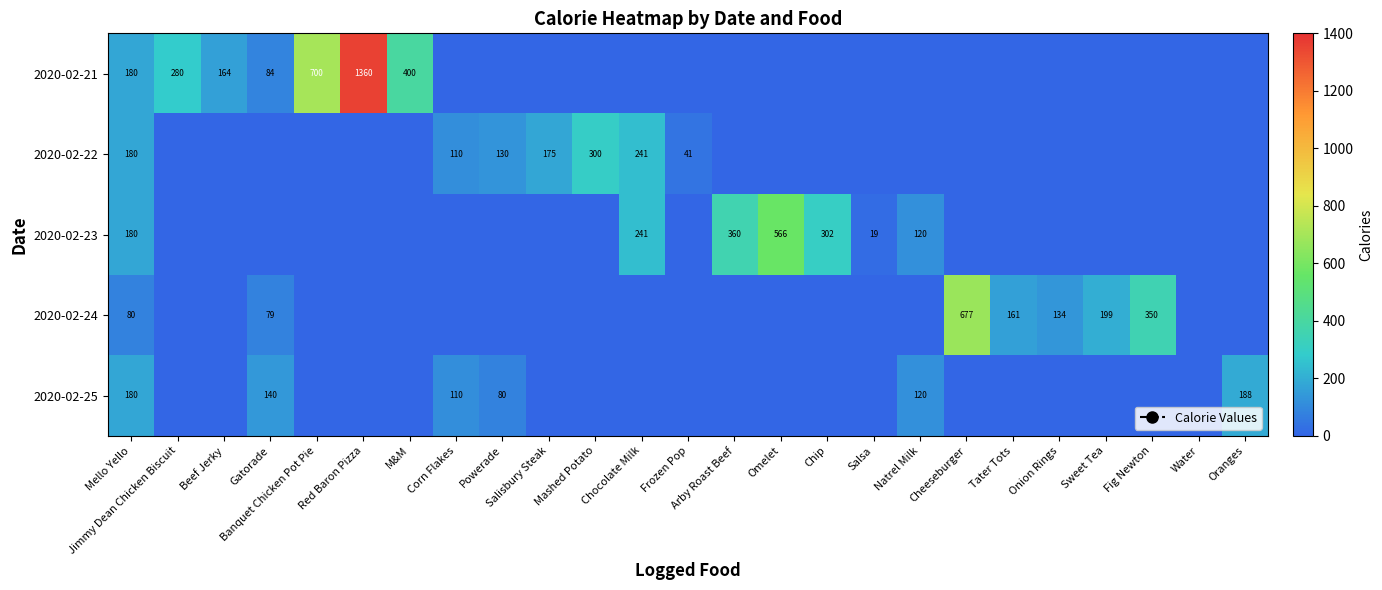

What is the total value across all series at M&M?

400.0